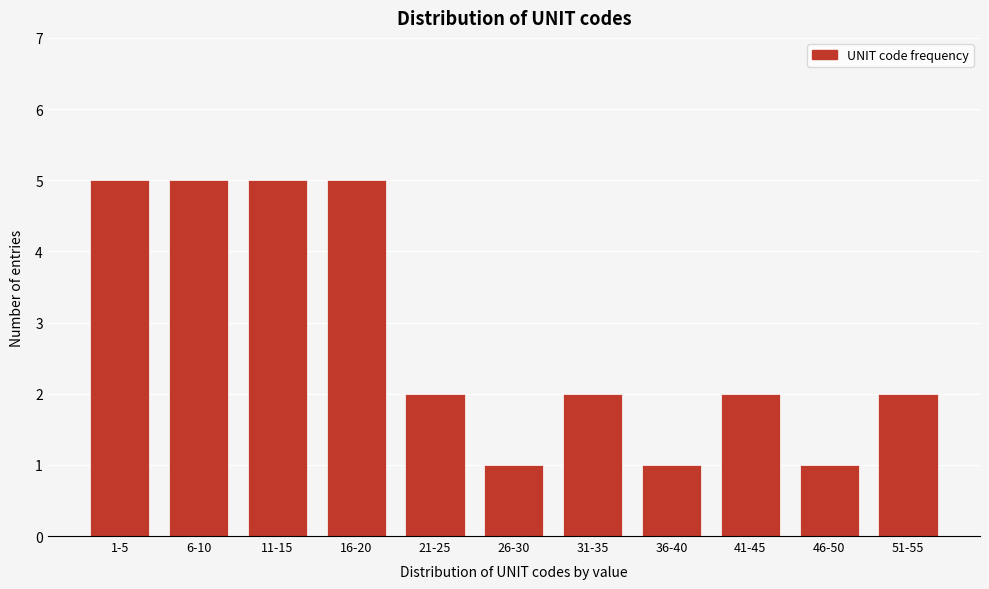

Reading left to right, extract all data points from this chart.

1-5=5	6-10=5	11-15=5	16-20=5	21-25=2	26-30=1	31-35=2	36-40=1	41-45=2	46-50=1	51-55=2